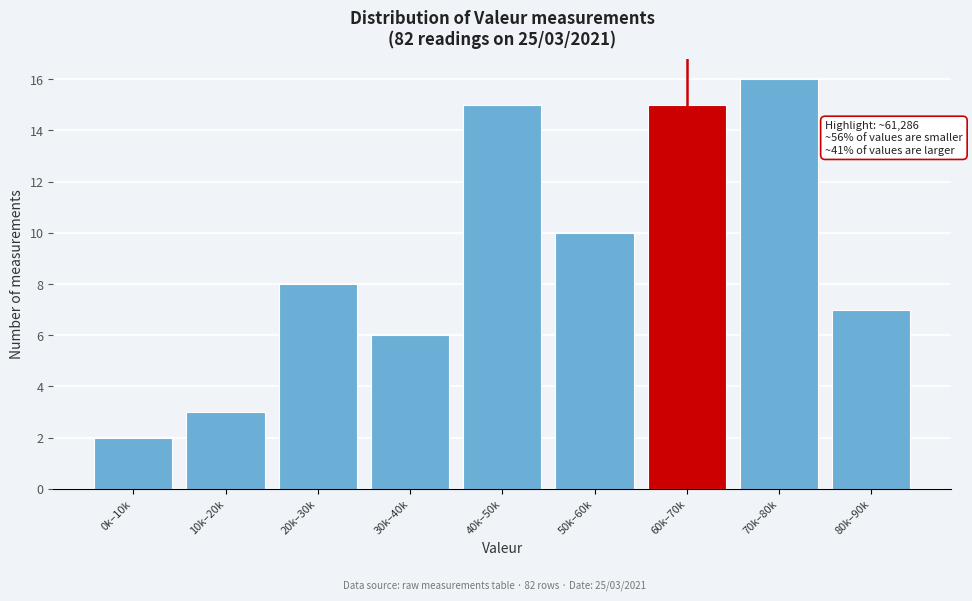

Reading left to right, transcribe all the data shown in this chart.

0k–10k=2	10k–20k=3	20k–30k=8	30k–40k=6	40k–50k=15	50k–60k=10	60k–70k=15	70k–80k=16	80k–90k=7